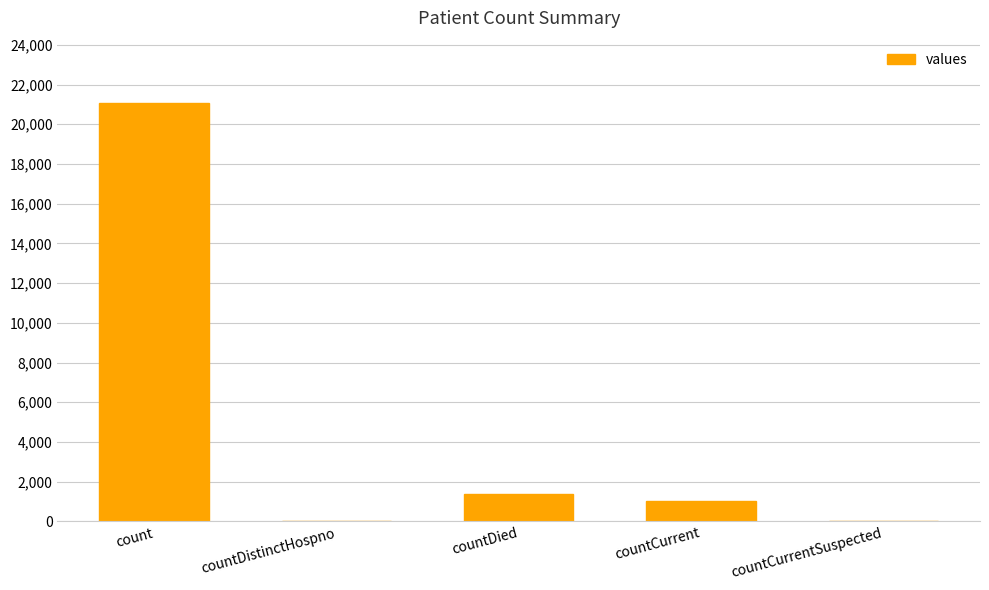

What is the maximum value shown in the chart?

21050